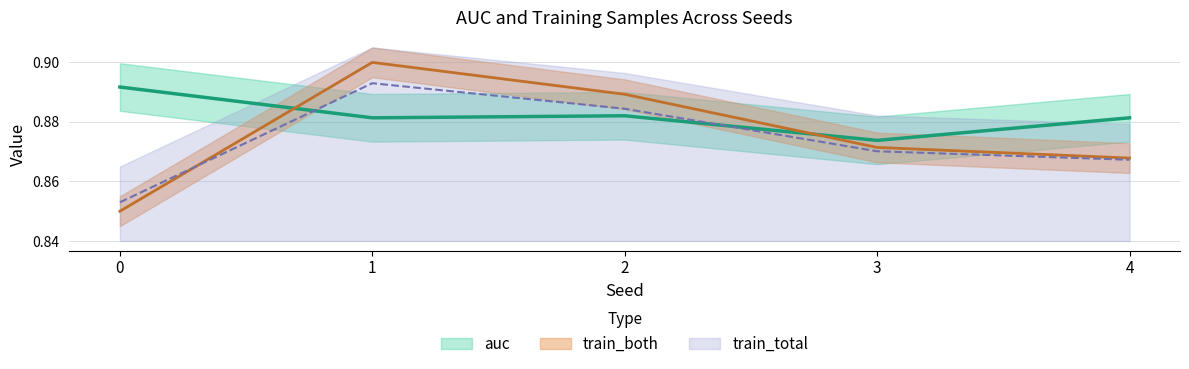

How many times do auc and train_both cross each other?

2